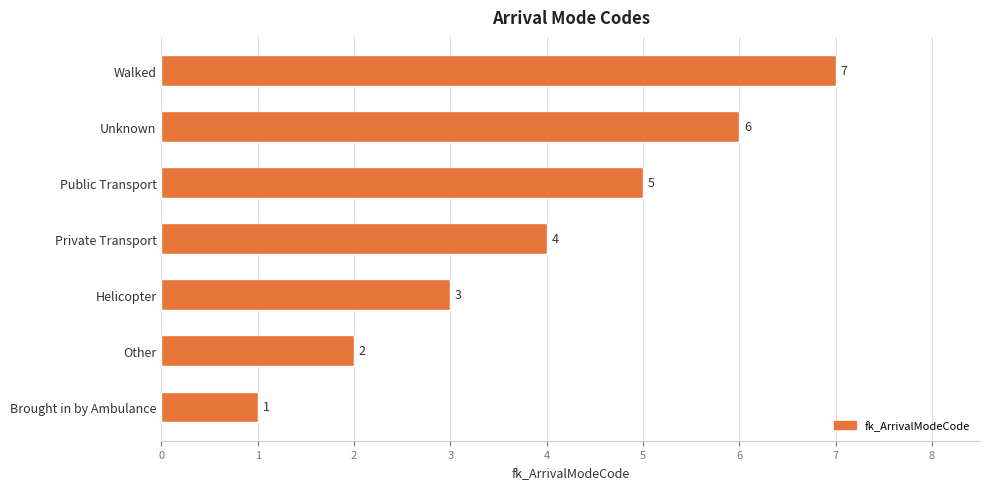

List the labels in order of value, smallest first.

Brought in by Ambulance, Other, Helicopter, Private Transport, Public Transport, Unknown, Walked